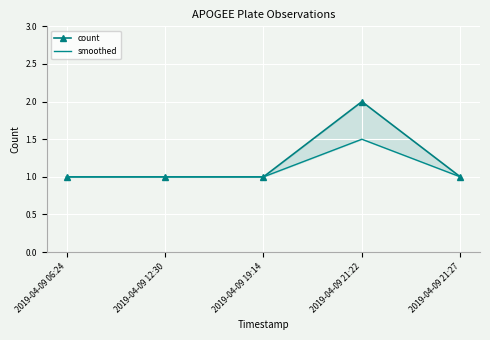

What is the label of the 4th point from the right?

2019-04-09 12:30